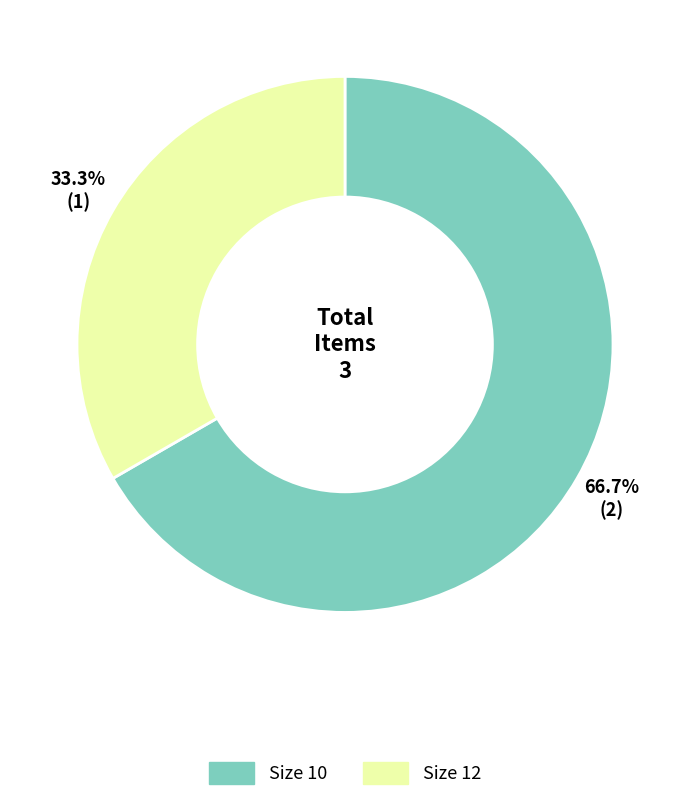

Does any single category account for the majority?

Yes